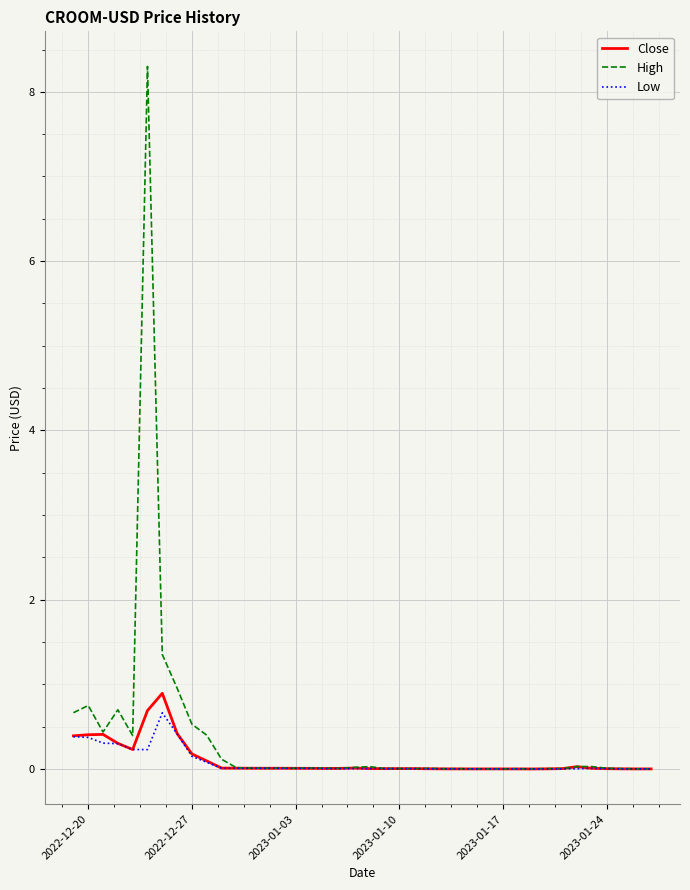

Rank the series by their maximum value, from lowest to highest.

Low, Close, High